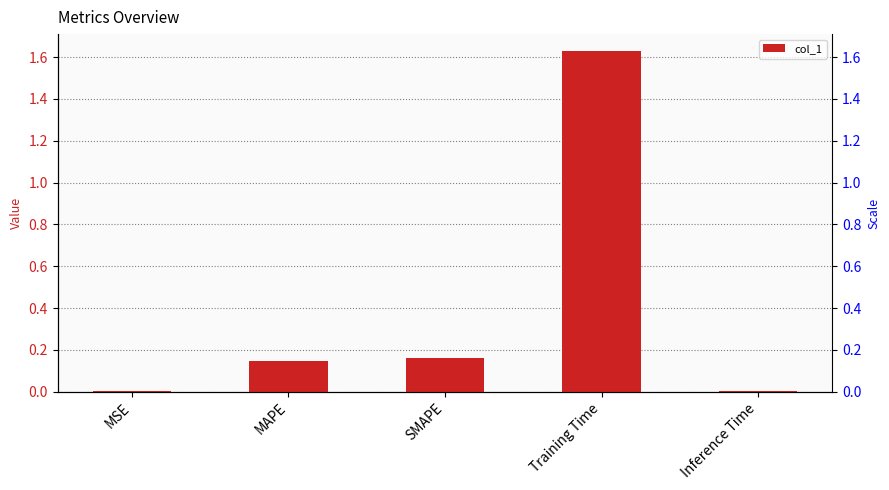

What is the label of the 2nd bar from the right?

Training Time